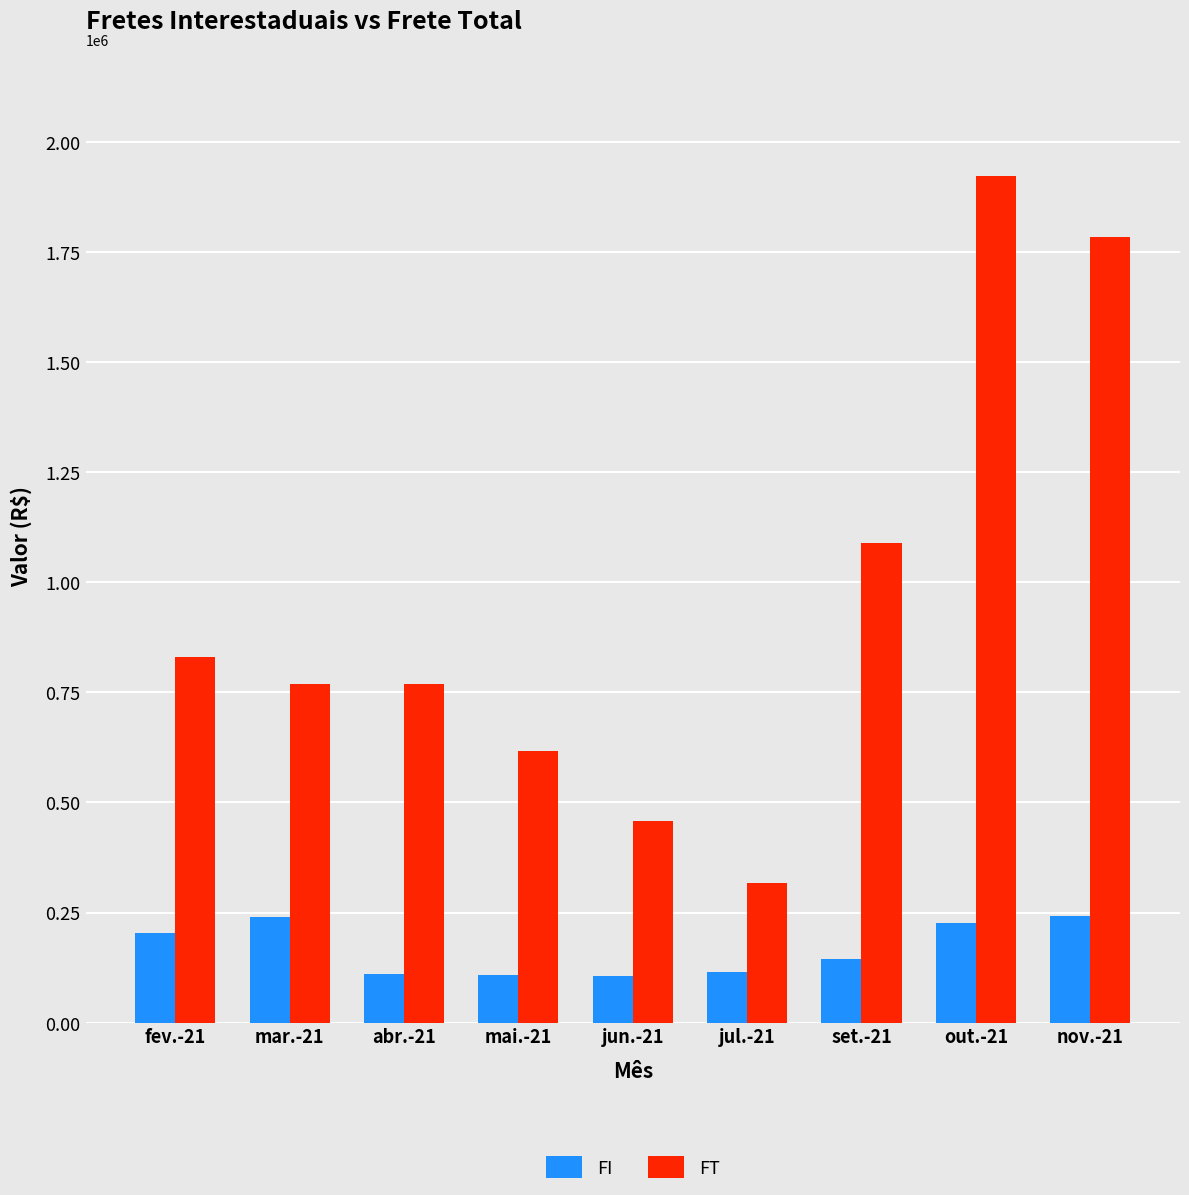

What is the sum of the FT values at jun.-21 and fev.-21?

1288149.1